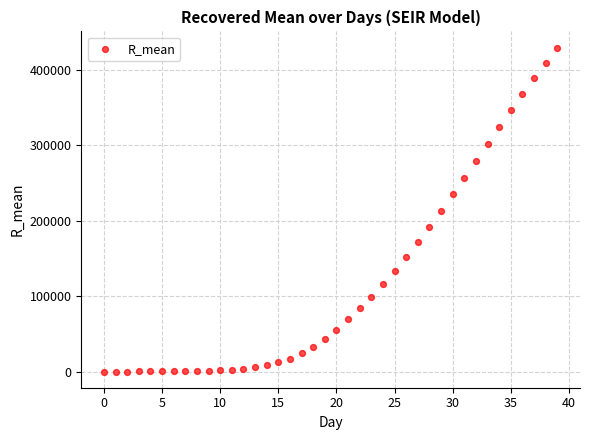

What is the range of Y values (max minus min)?

429526.0